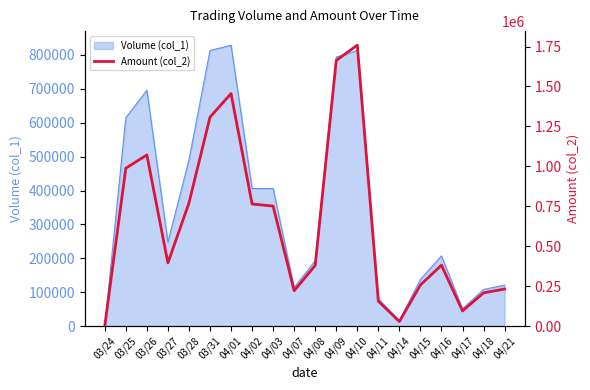

Where is the first local maximum?

03/26